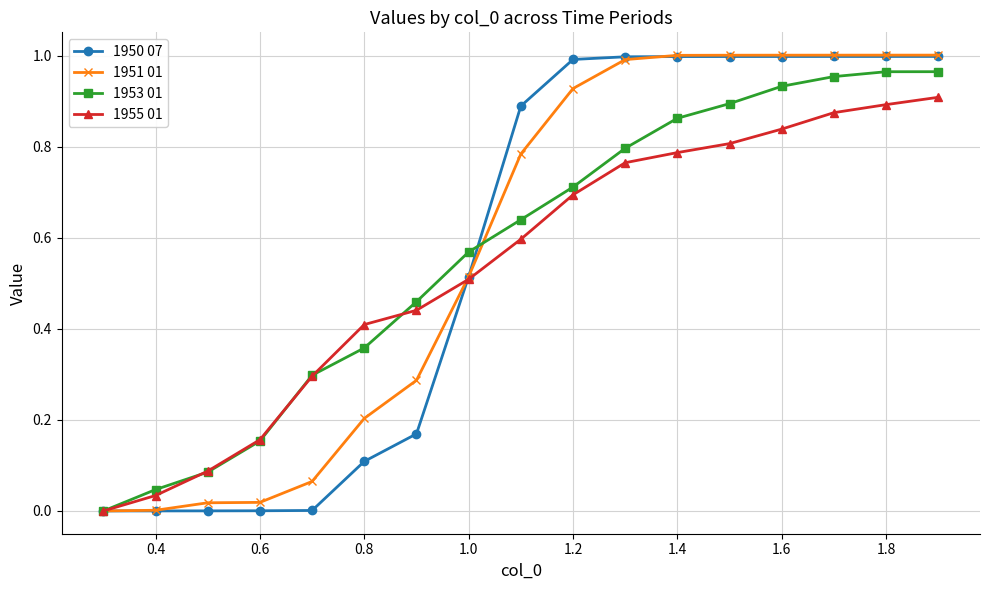

True or false: 1953 01 has more than 2 interior local peaks.

False